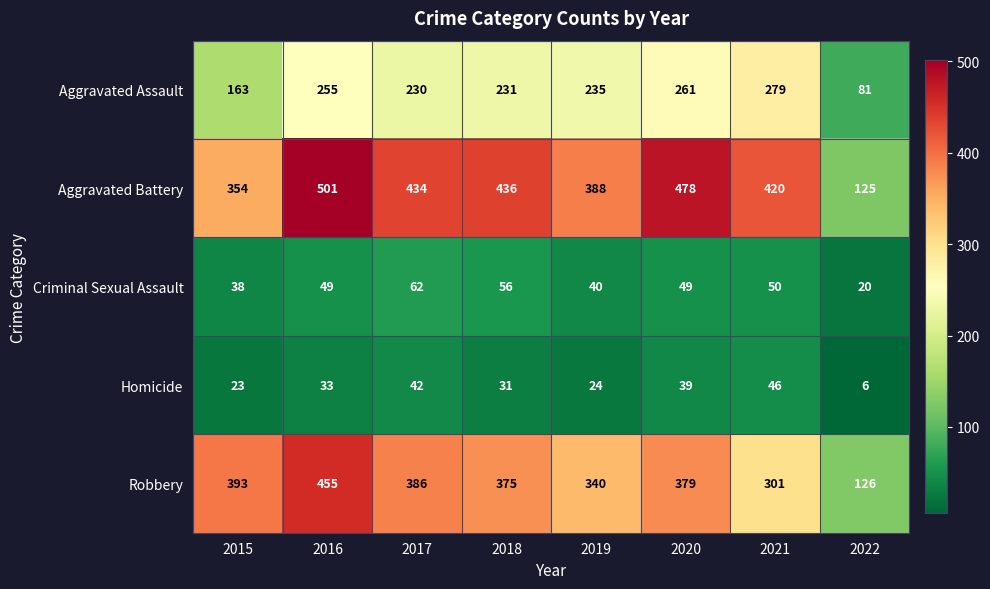

Between 2018 and 2021, which series saw the biggest shift?

Robbery